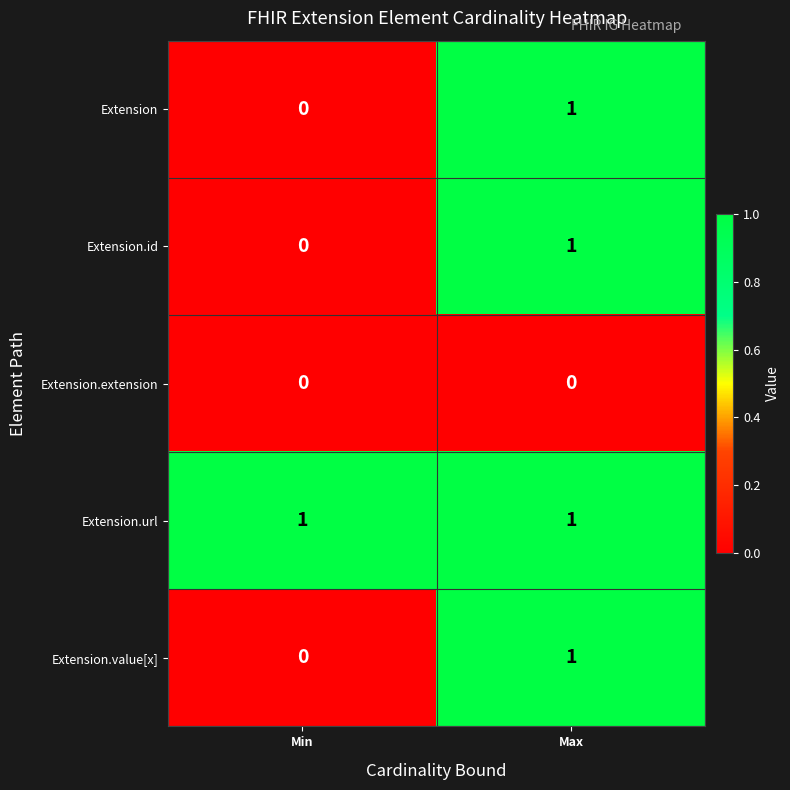

Which series has the largest total across all categories?

Extension.url